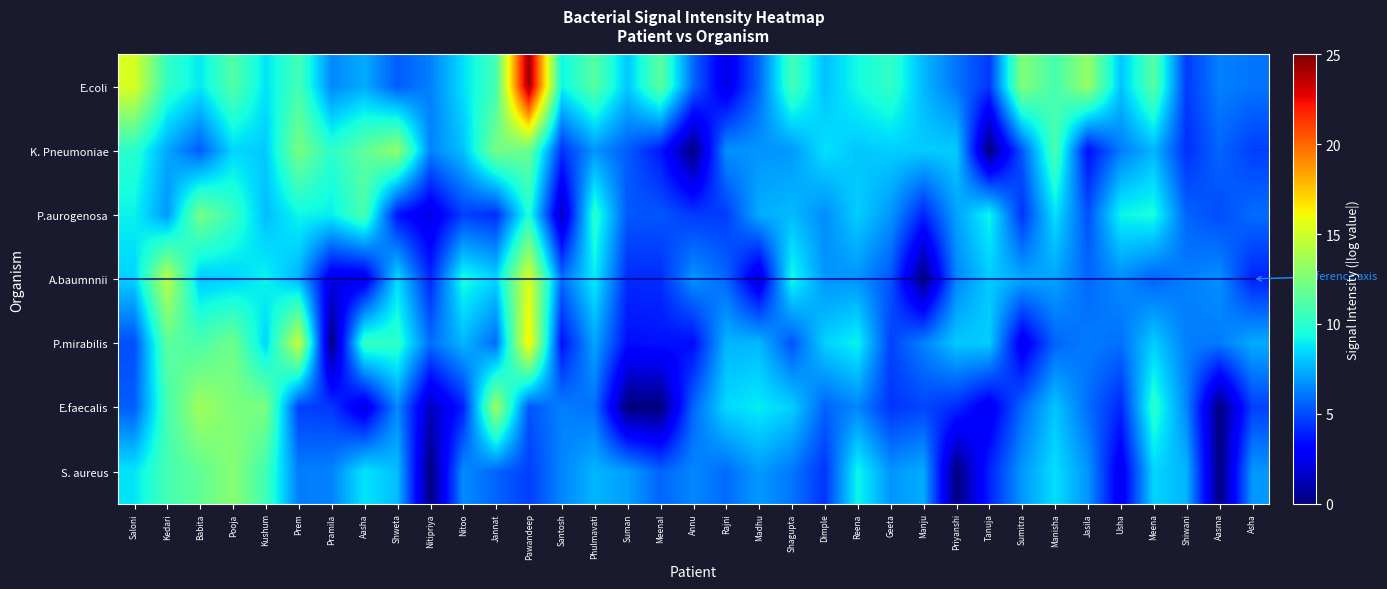

What is the difference between the highest and lowest values at Babita?

8.2